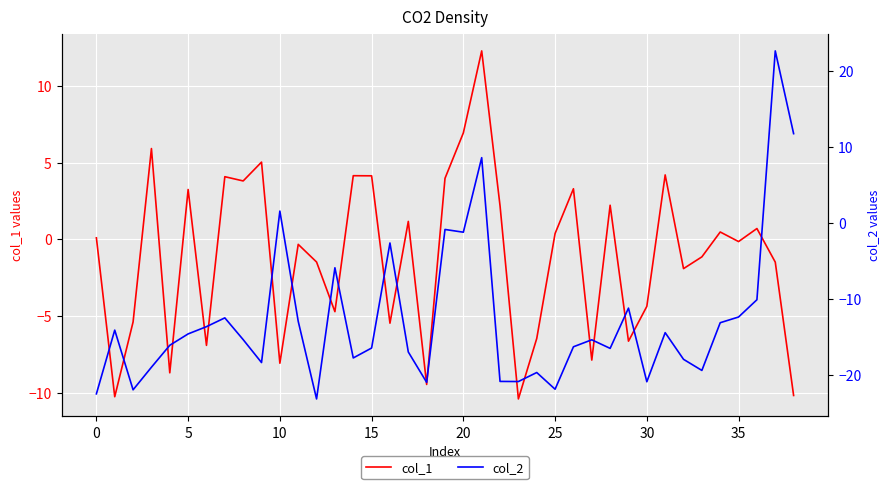

Which series has the widest spread of values?

col_2